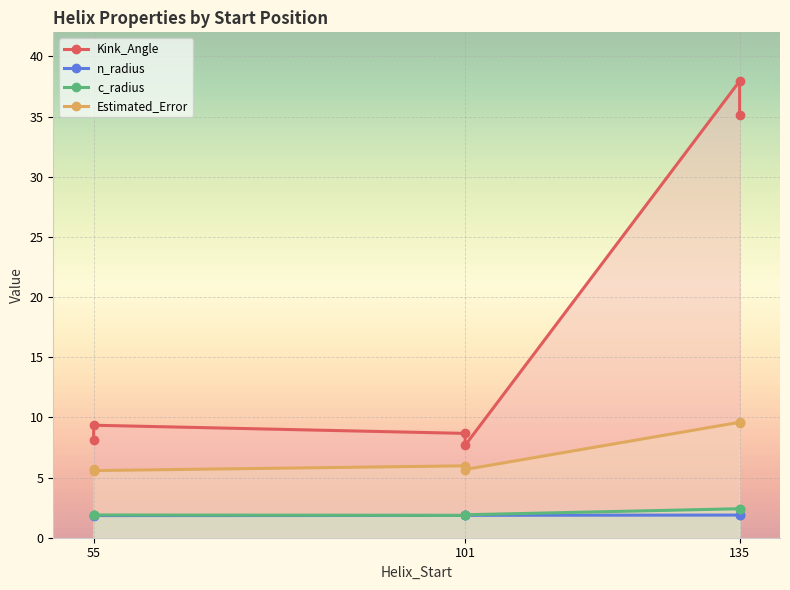

Does the chart display data point markers on the line(s)?

Yes